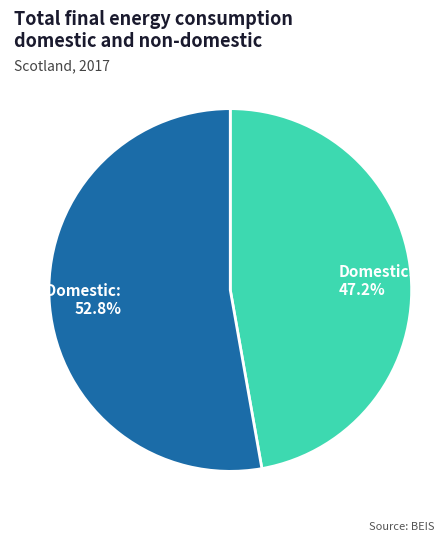

What portion of the pie excludes Domestic: 47.2%?

52.8%